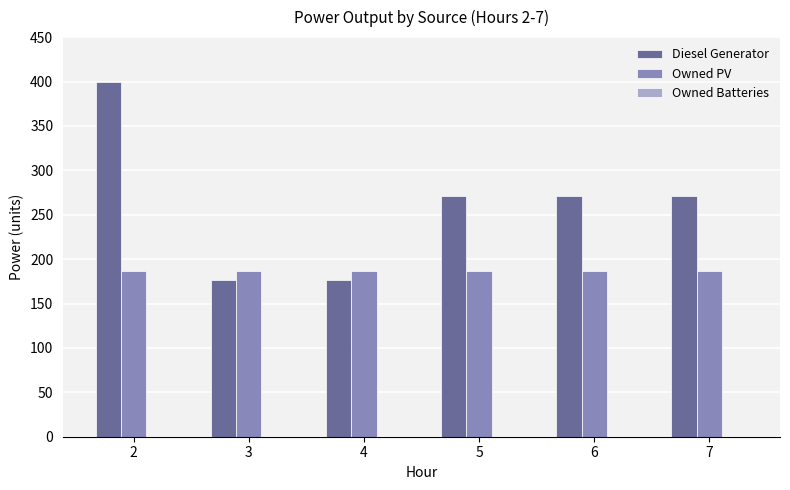

At how many categories does at least one series exceed 240?

4